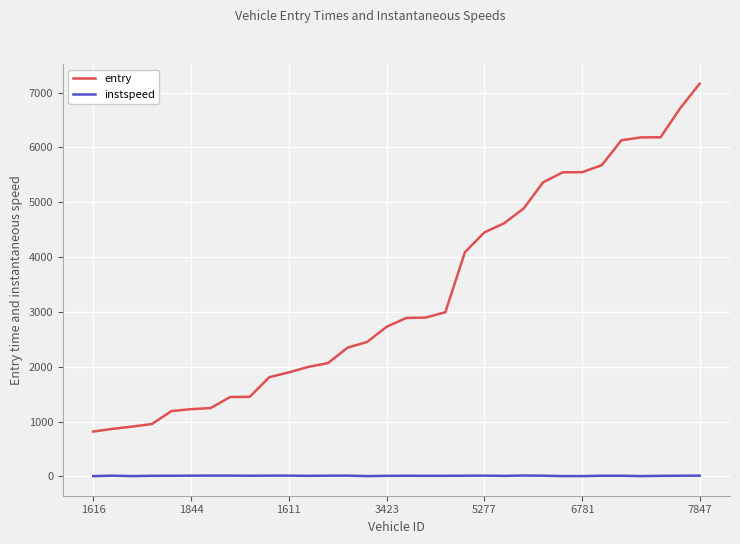

True or false: entry and instspeed cross at least once.

False